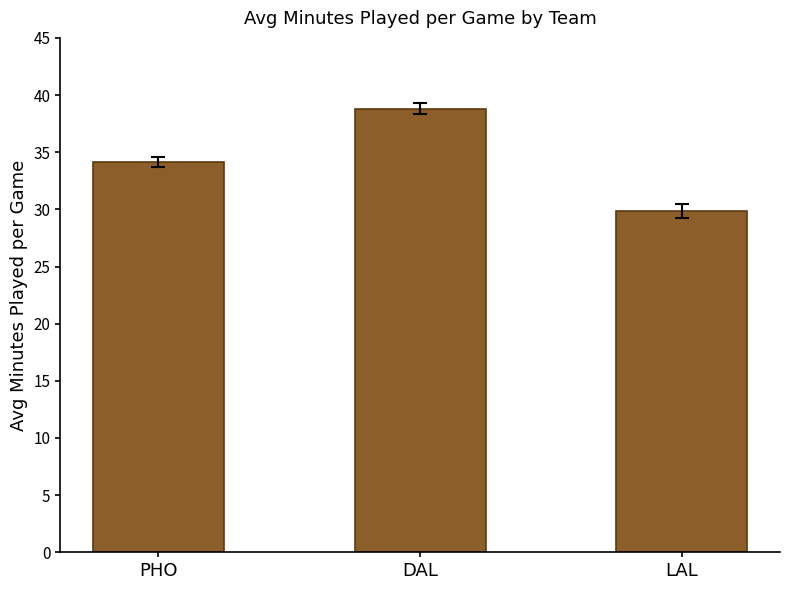

What is the ratio of the value at DAL to the value at LAL?

1.3